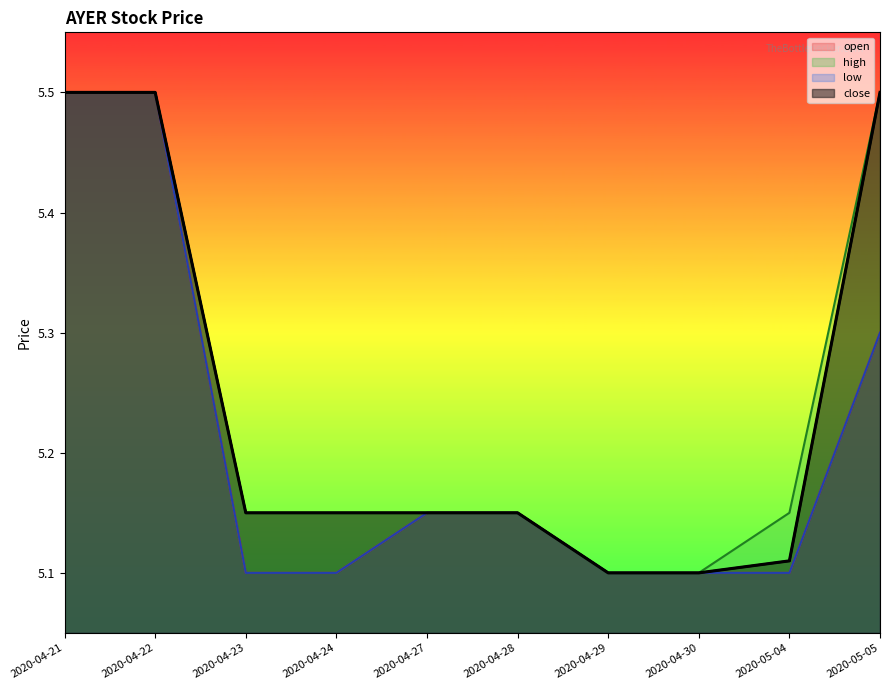

Which series has the widest spread of values?

open